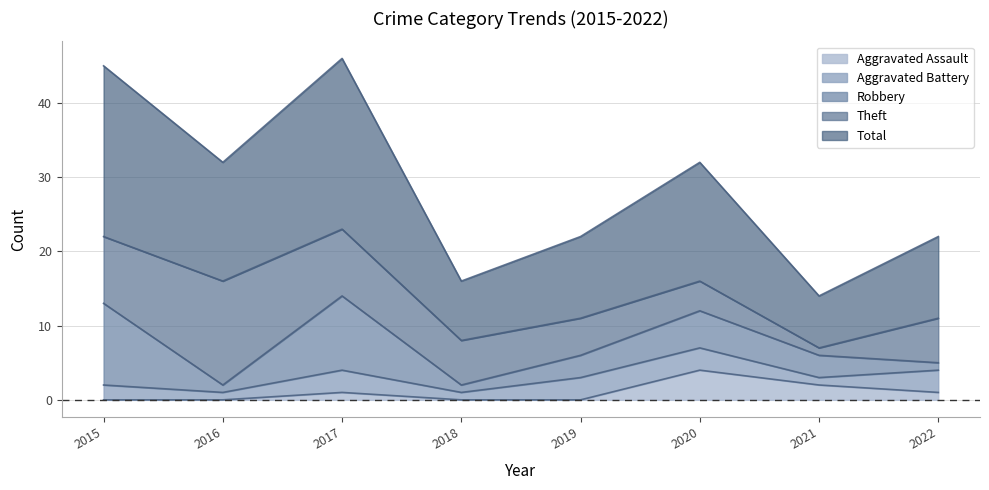

Reading right to left, extract all data points from this chart.

Aggravated Assault: 1	2	4	0	0	1	0	0
Aggravated Battery: 3	1	3	3	1	3	1	2
Robbery: 1	3	5	3	1	10	1	11
Theft: 6	1	4	5	6	9	14	9
Total: 11	7	16	11	8	23	16	23